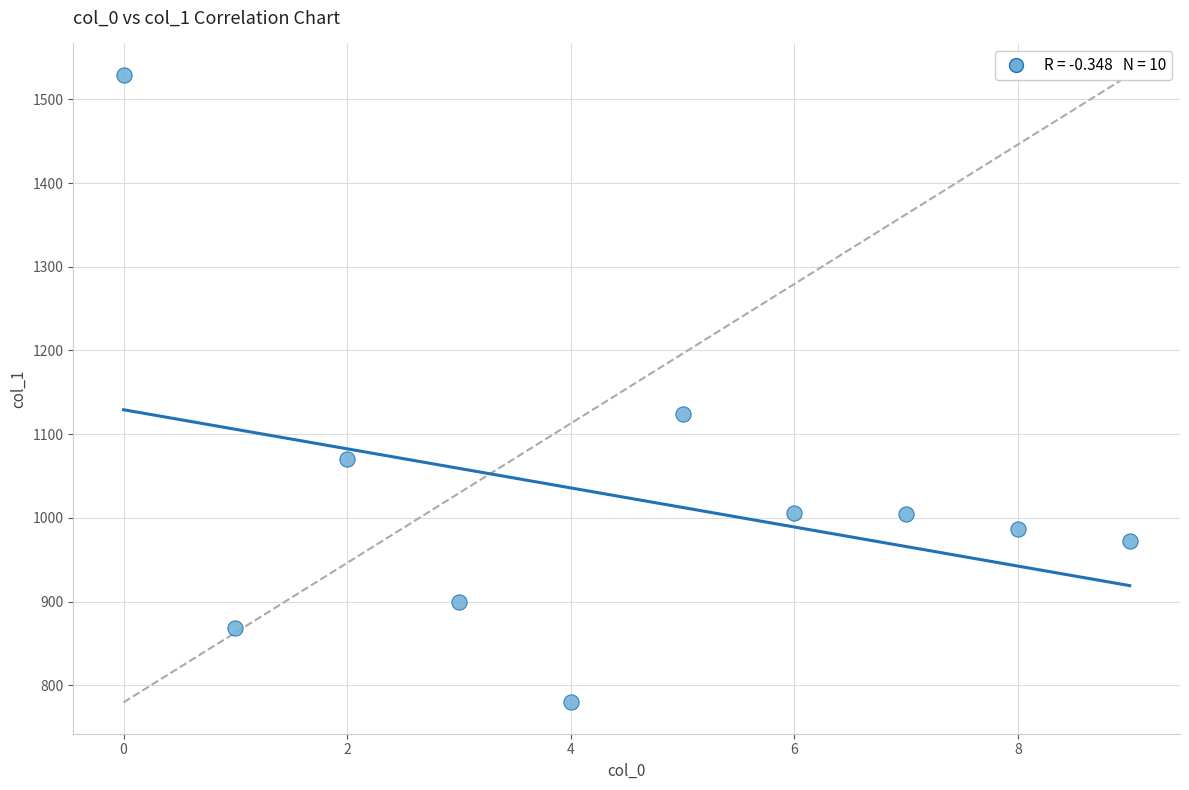

What is the average Y value?

1024.1